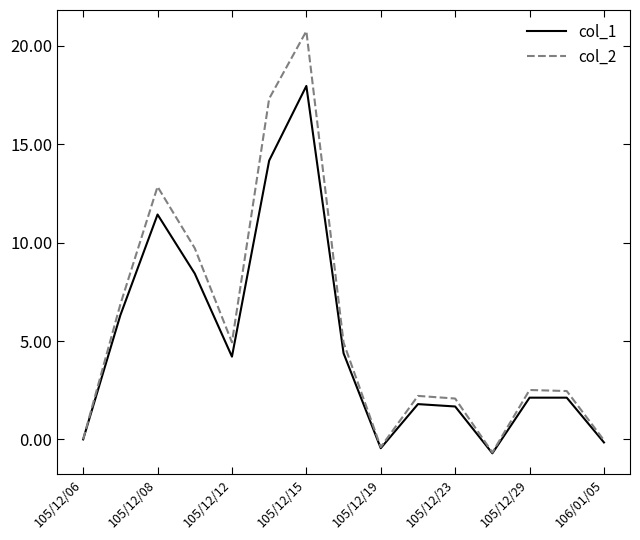

Rank the series by their maximum value, from highest to lowest.

col_2, col_1